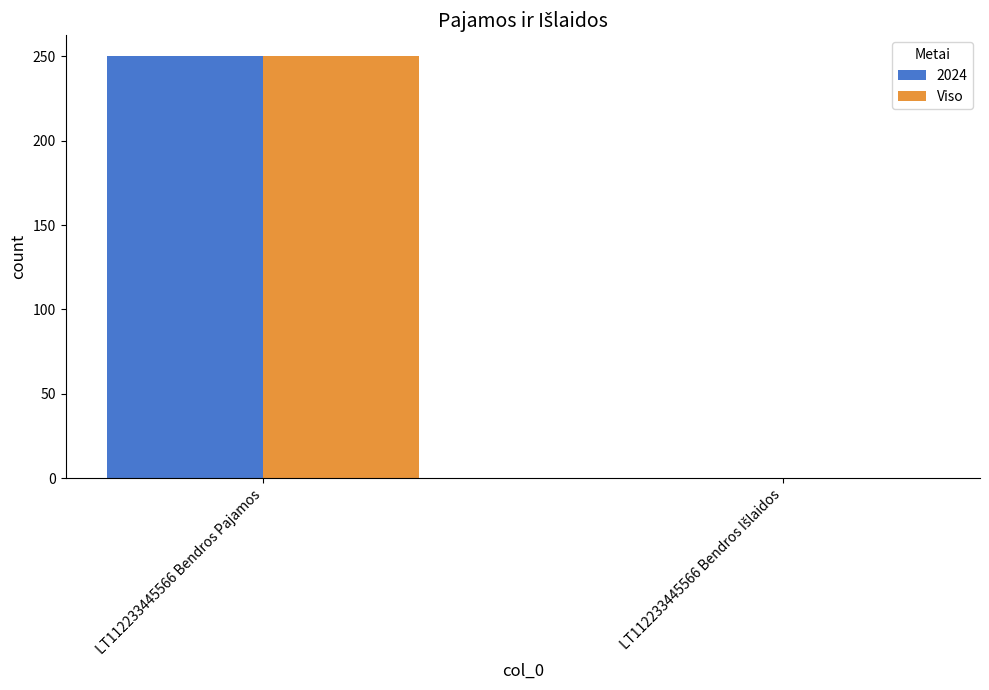

Is it true that Viso equals 250 at LT112233445566 Bendros Pajamos?

True